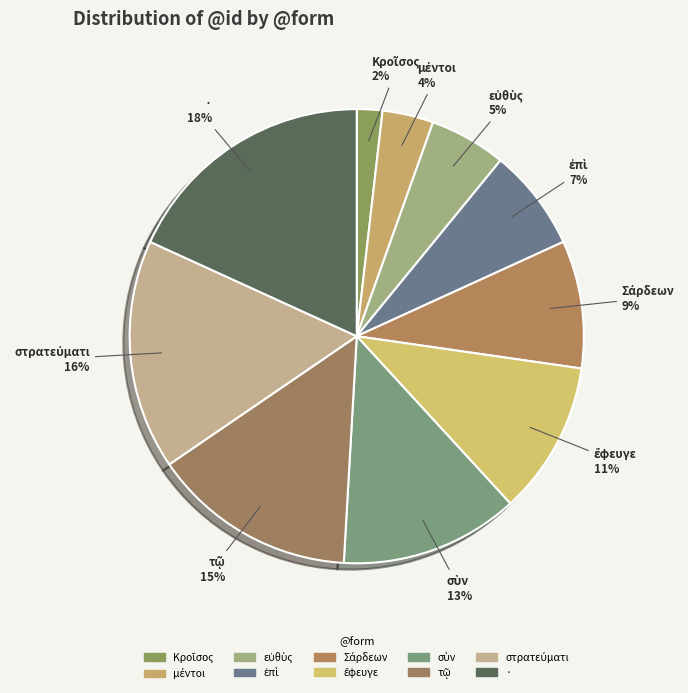

To the nearest percent, what percentage of the pie is ·?

18%